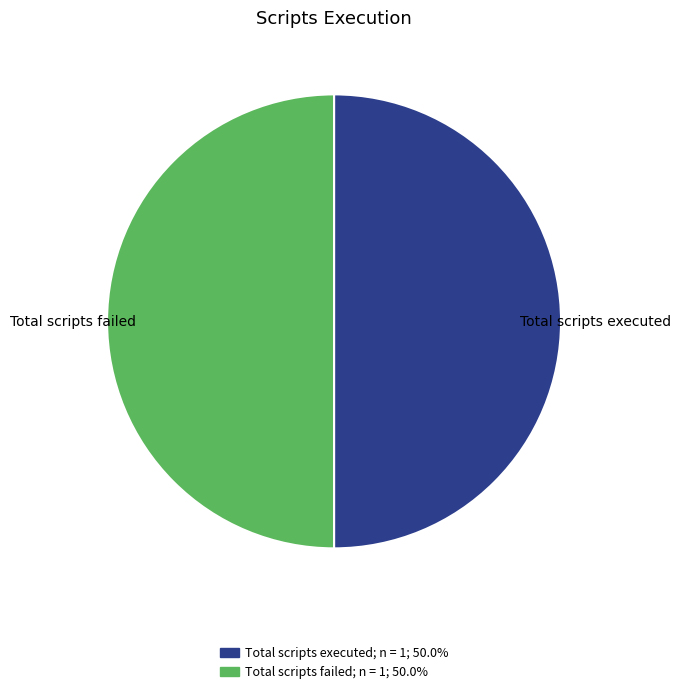

Combined, do Total scripts failed and Total scripts executed account for over 50%?

Yes